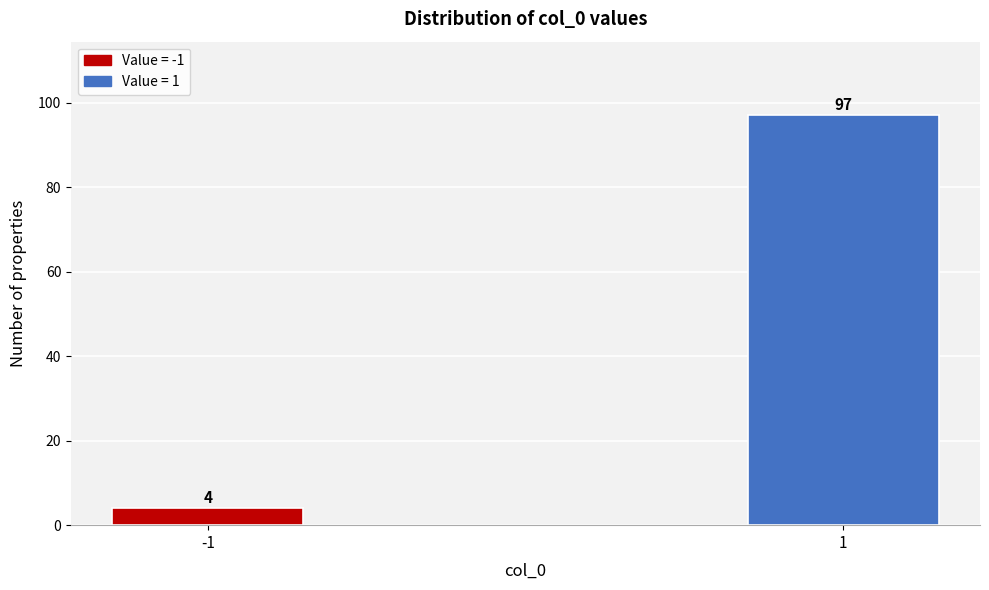

Reading left to right, what are all the values shown in this chart?

-1=4	1=97